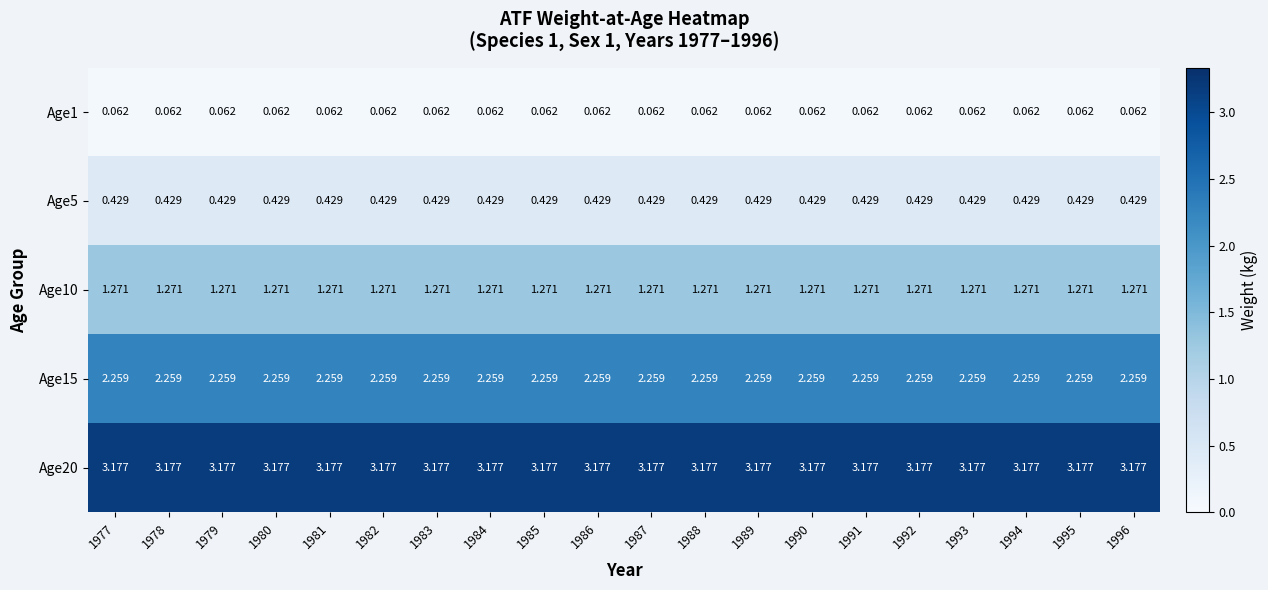

Is the value of Age10 at 1980 greater than the value of Age15 at 1990?

No